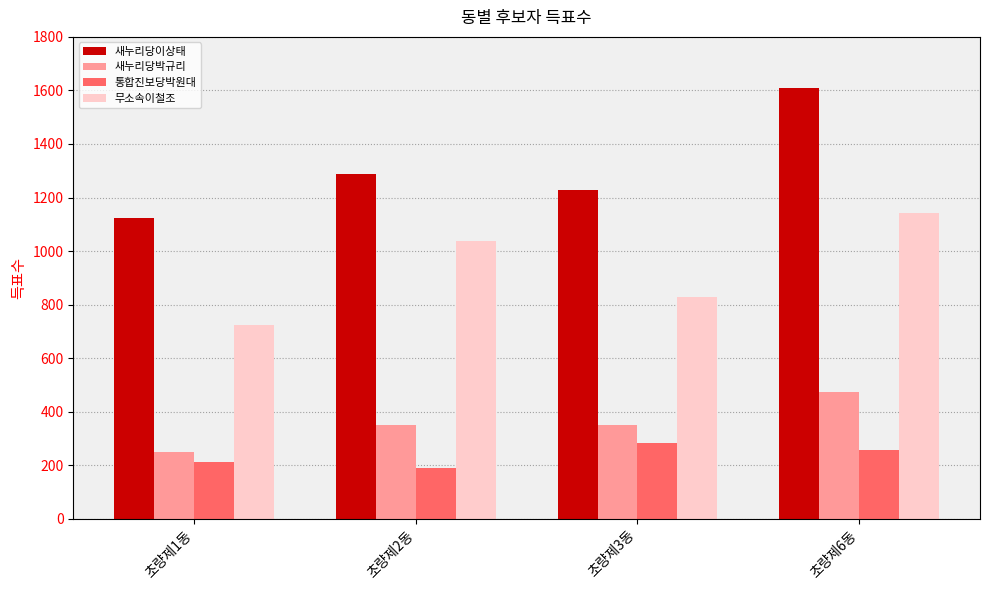

Rank the categories by 통합진보당박원대 value from highest to lowest.

초량제3동, 초량제6동, 초량제1동, 초량제2동